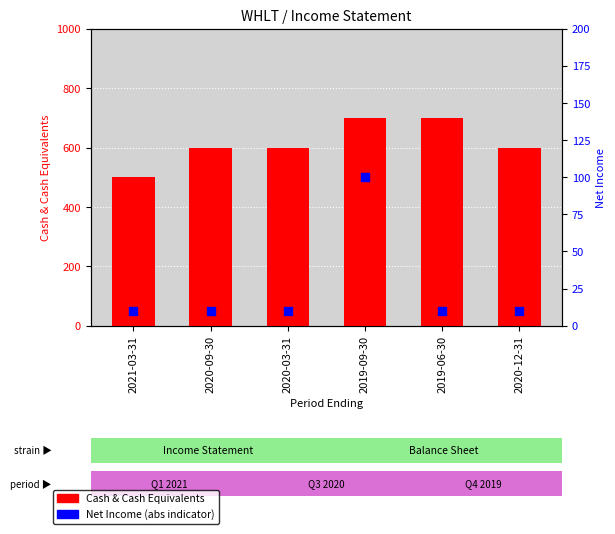

Which series has the largest total across all categories?

Cash & Cash Equivalents